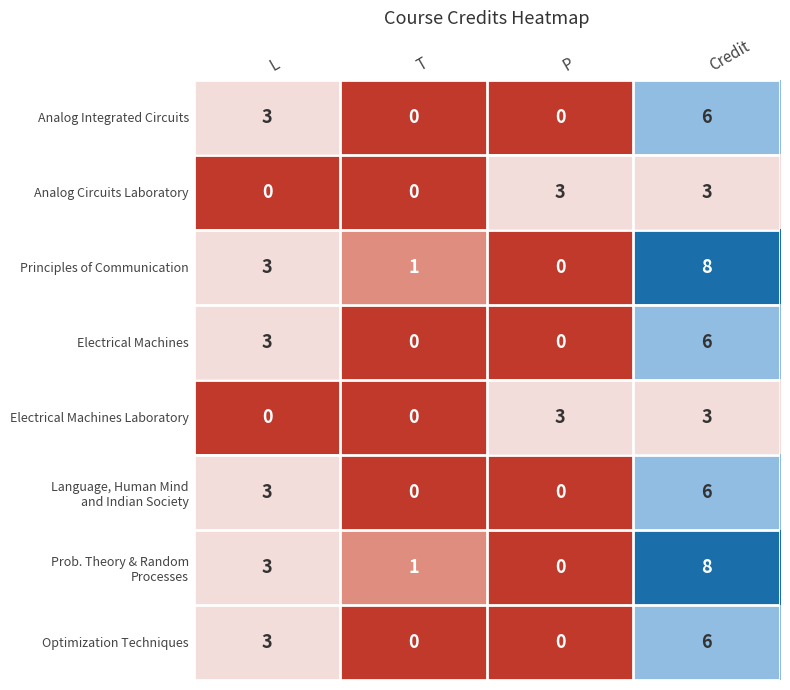

What is the maximum value for Analog Circuits Laboratory?

3